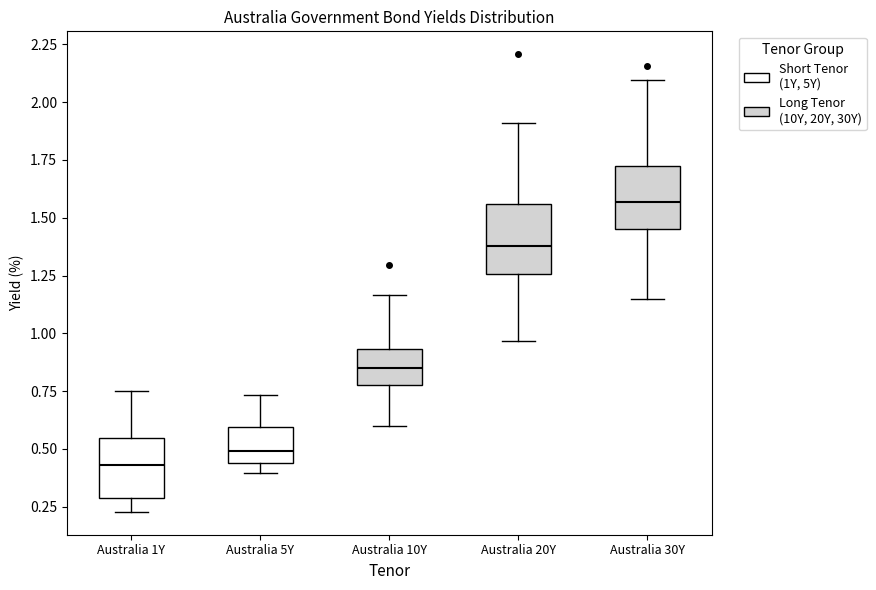

Reading left to right, transcribe this box plot: for each box, give where its median line is, the range the box spans, and where its two whiskers end, as read against the y-axis. The values are not printed on the chart, so give them approximately, as read against the axis.

Australia 1Y: median 0.45, box 0.30 to 0.55, whiskers 0.25 to 0.75
Australia 5Y: median 0.50, box 0.45 to 0.60, whiskers 0.40 to 0.75
Australia 10Y: median 0.85, box 0.75 to 0.95, whiskers 0.60 to 1.15
Australia 20Y: median 1.40, box 1.25 to 1.55, whiskers 0.95 to 1.90
Australia 30Y: median 1.55, box 1.45 to 1.75, whiskers 1.15 to 2.10